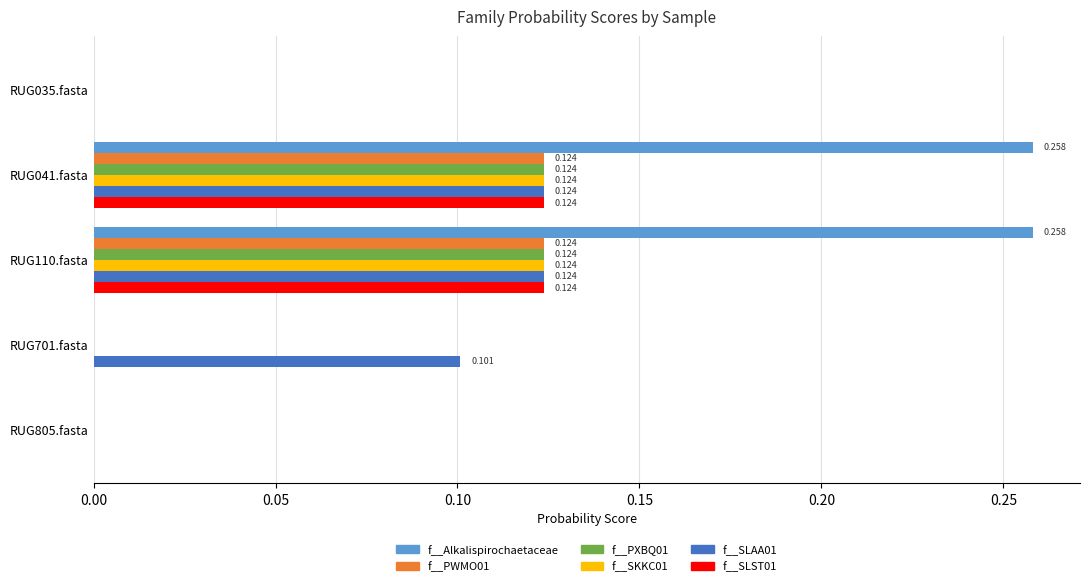

Between RUG041.fasta and RUG701.fasta, which series saw the biggest shift?

f__Alkalispirochaetaceae